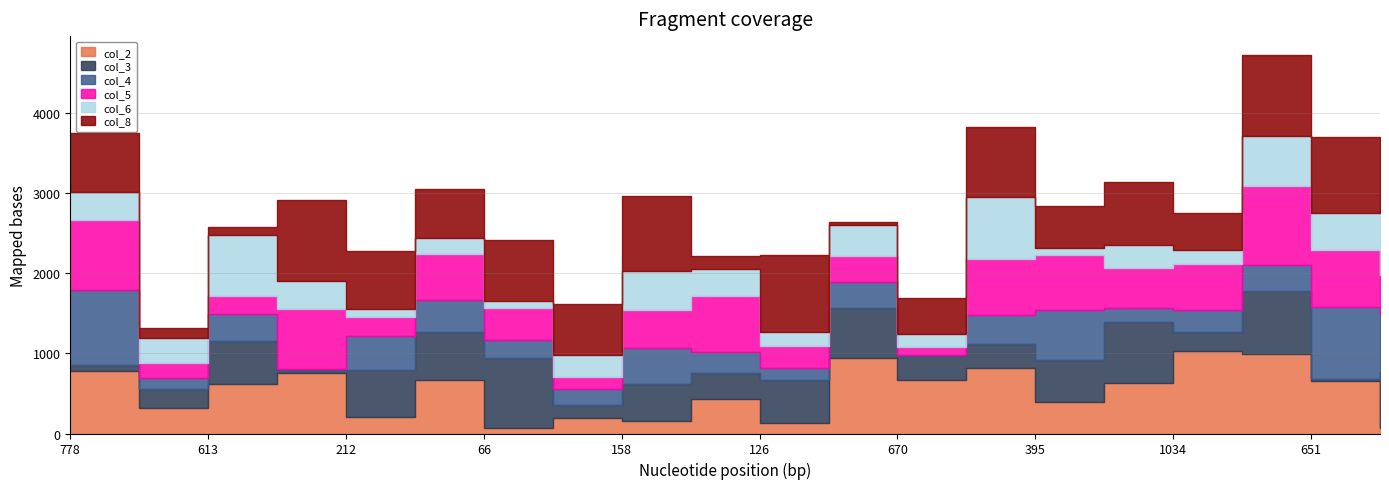

At which category does the chart reach its minimum across all series?

670